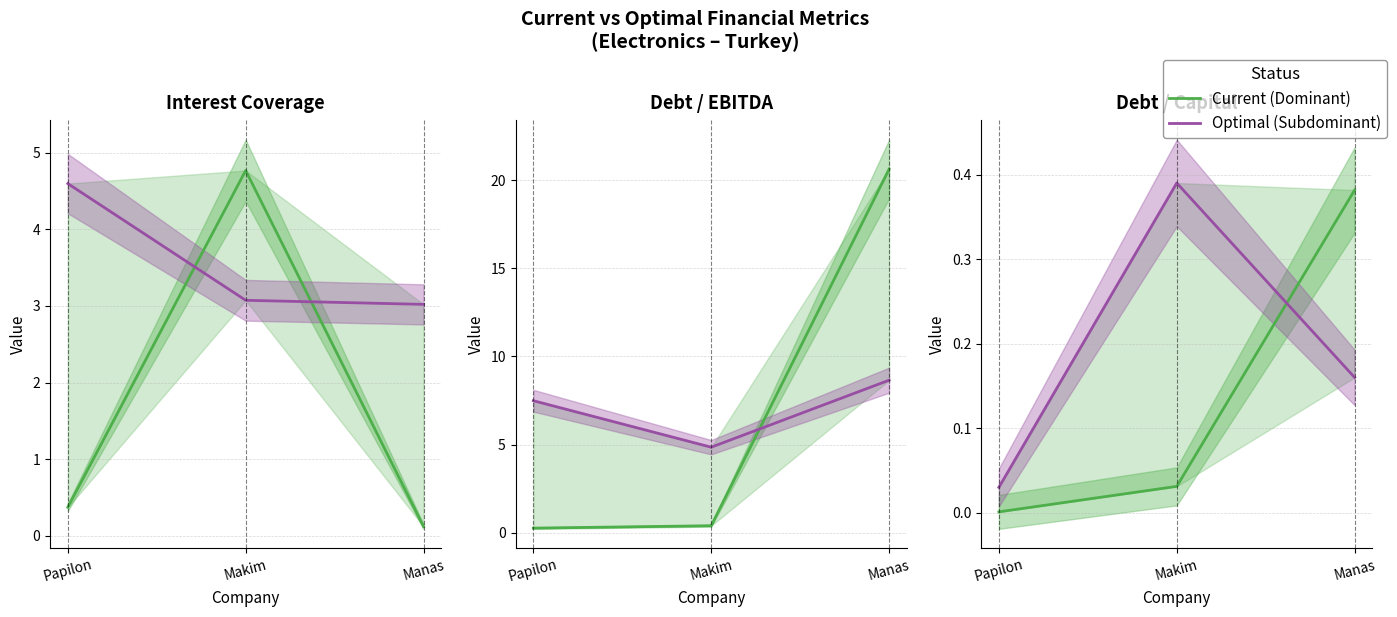

Is it true that Current equals 0.4 at Manas?

True